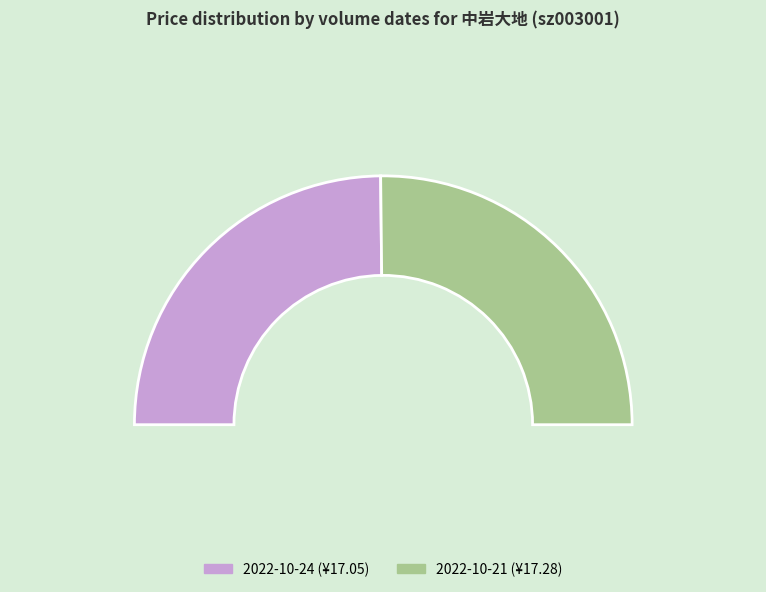

Is there any slice that represents more than half of the pie?

Yes